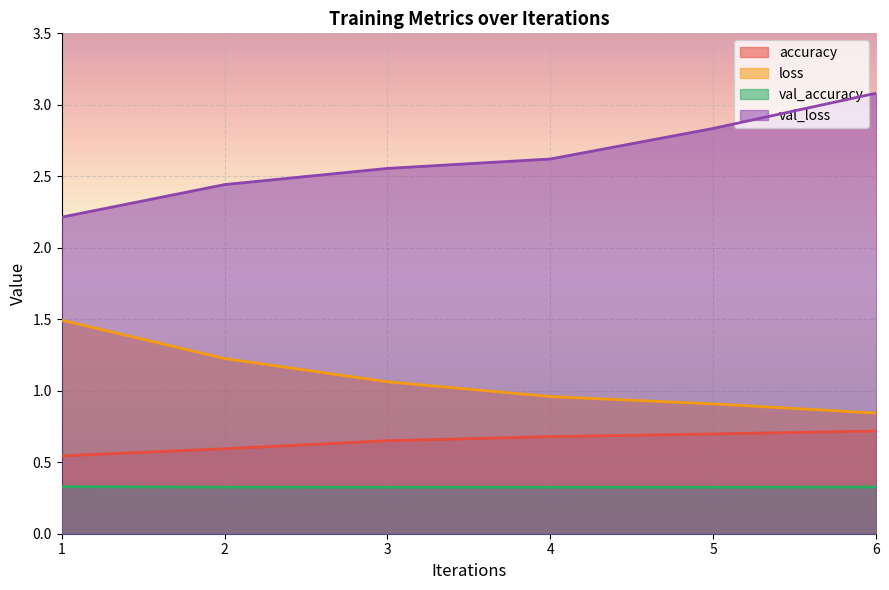

True or false: val_accuracy has more than 1 points higher than both neighbors.

False